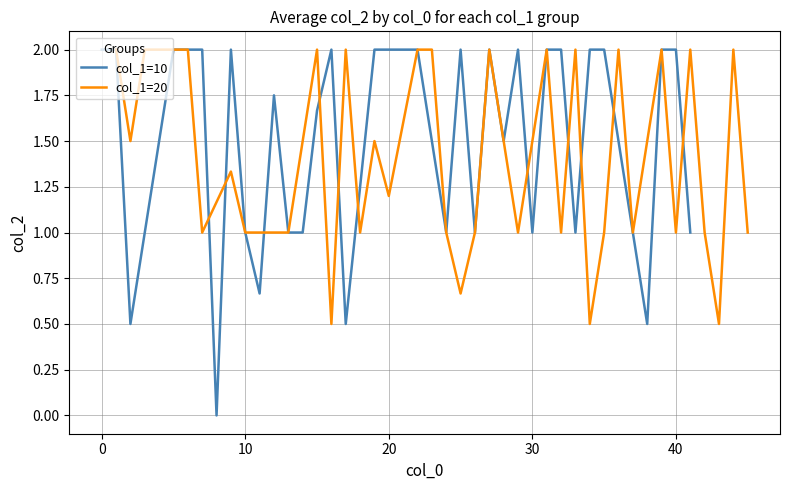

The col_1=10 series shows 2.3 at 34. True or false?

False